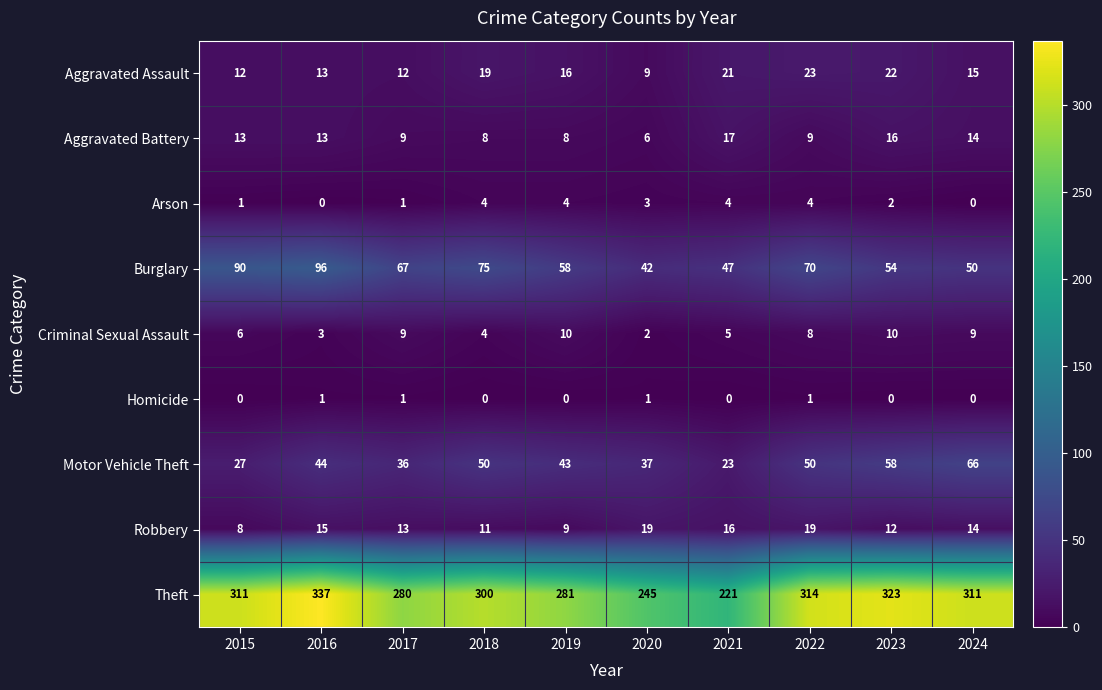

Rank the series by their maximum value, from lowest to highest.

Homicide, Arson, Criminal Sexual Assault, Aggravated Battery, Robbery, Aggravated Assault, Motor Vehicle Theft, Burglary, Theft